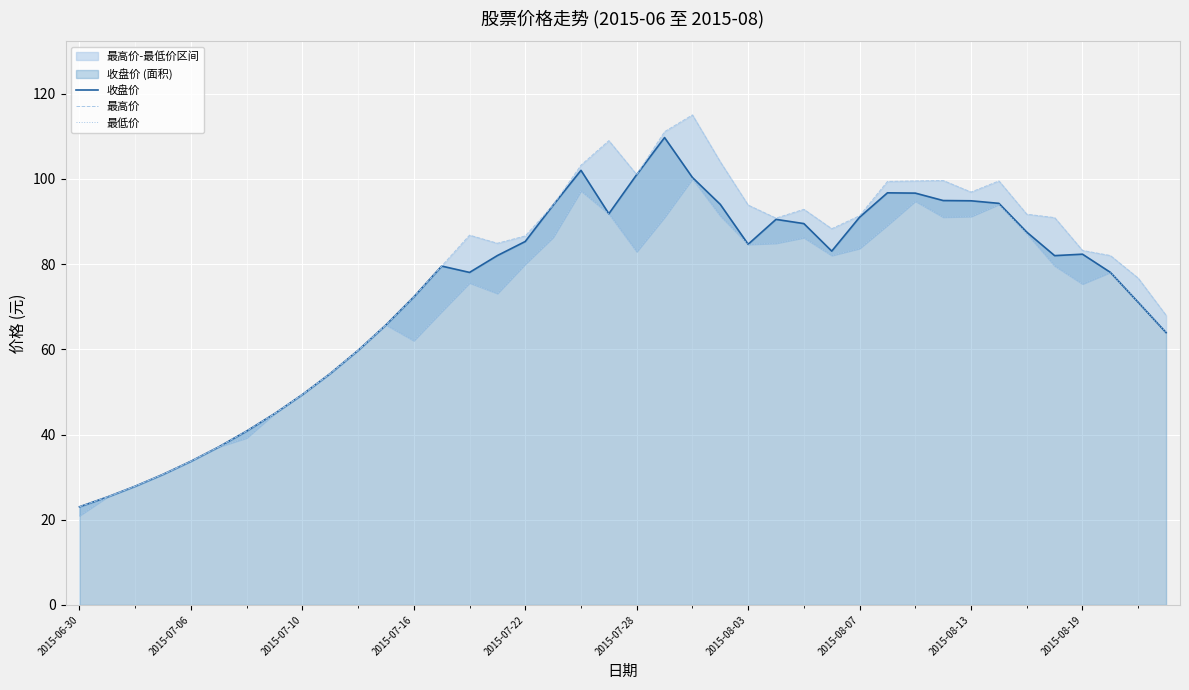

The 收盘价 series shows 33.7 at 2015-07-06. True or false?

True